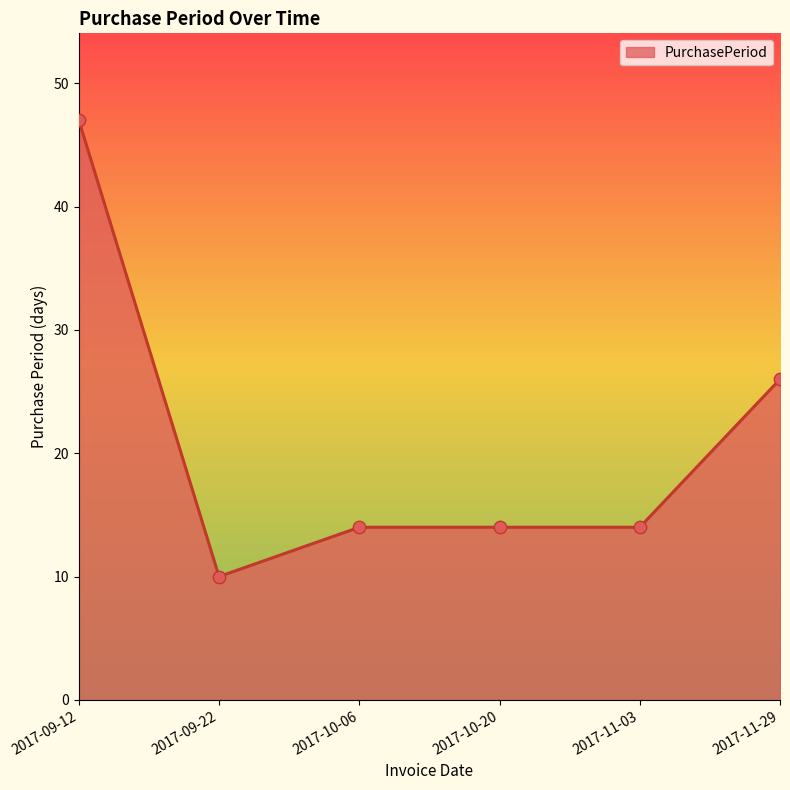

What is the ratio of the value at 2017-10-20 to the value at 2017-11-29?

0.5